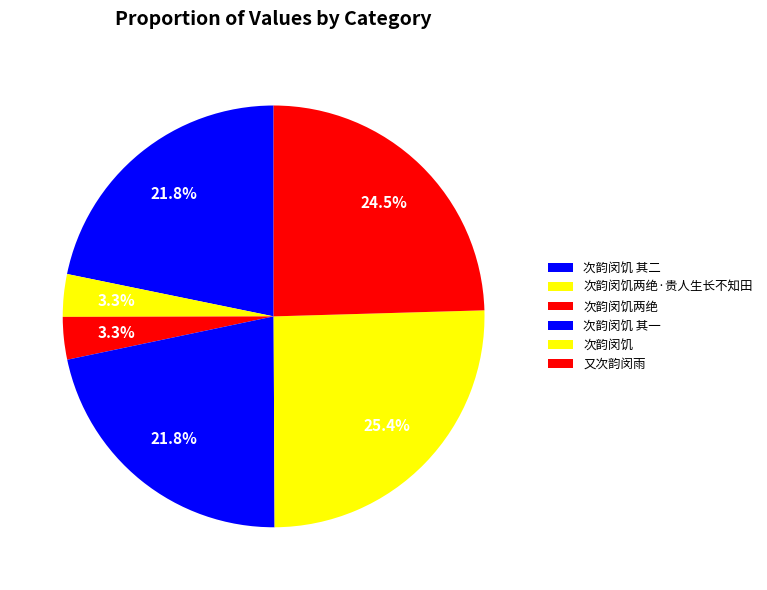

Count the number of slices in the pie.

6